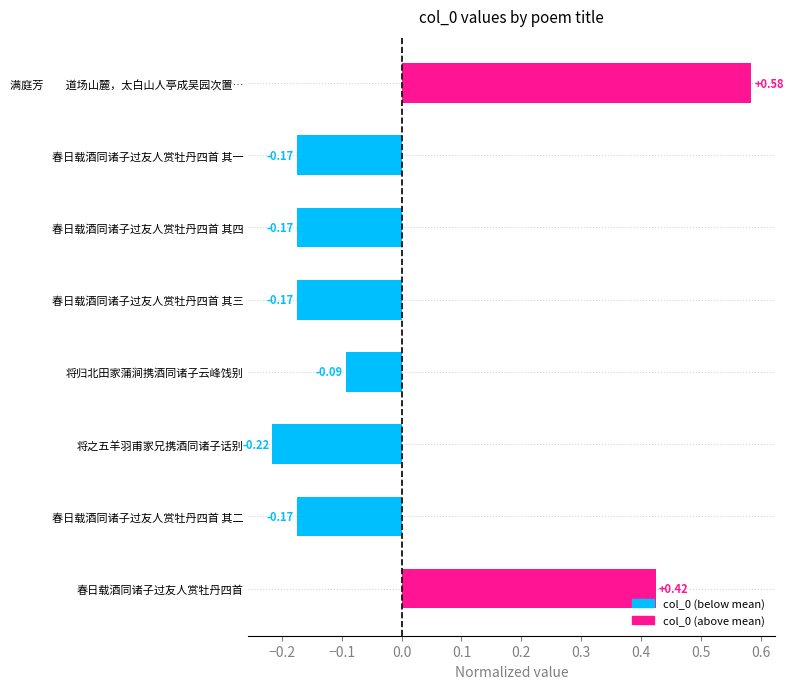

What is the change in value from 春日载酒同诸子过友人赏牡丹四首 其三 to 将归北田家蒲涧携酒同诸子云峰饯别?

+0.1